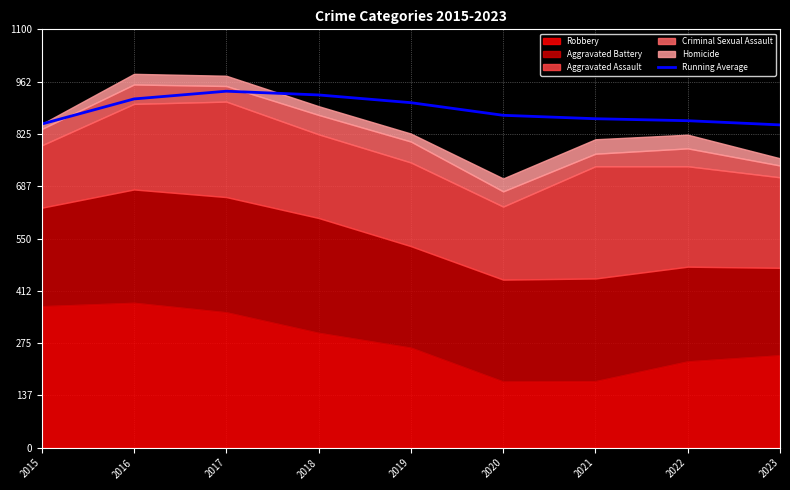

How many data points does each series have?

9